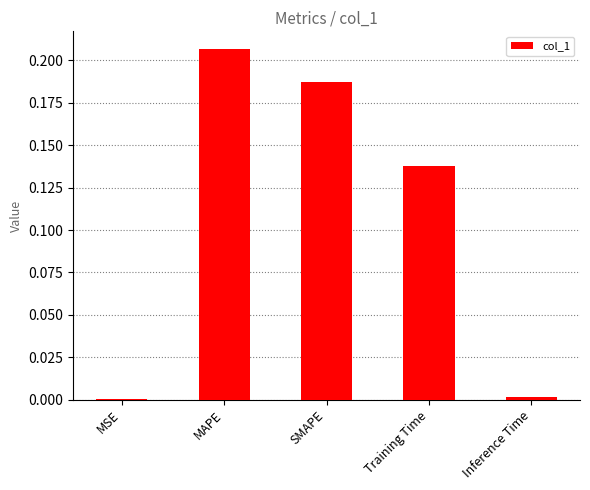

Which label corresponds to the largest value in the chart?

MAPE